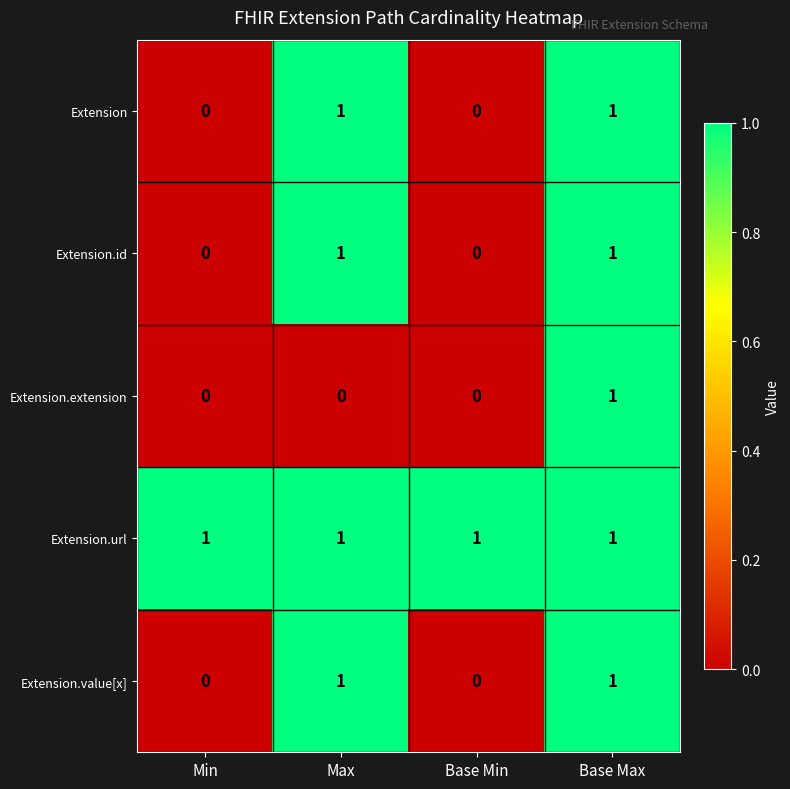

Reading left to right, what are all the values shown in this chart?

Extension: Min=0	Max=1	Base Min=0	Base Max=1
Extension.id: Min=0	Max=1	Base Min=0	Base Max=1
Extension.extension: Min=0	Max=0	Base Min=0	Base Max=1
Extension.url: Min=1	Max=1	Base Min=1	Base Max=1
Extension.value[x]: Min=0	Max=1	Base Min=0	Base Max=1